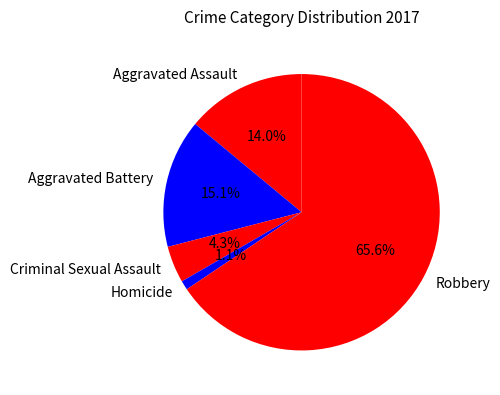

What is the largest slice in the pie chart?

Robbery